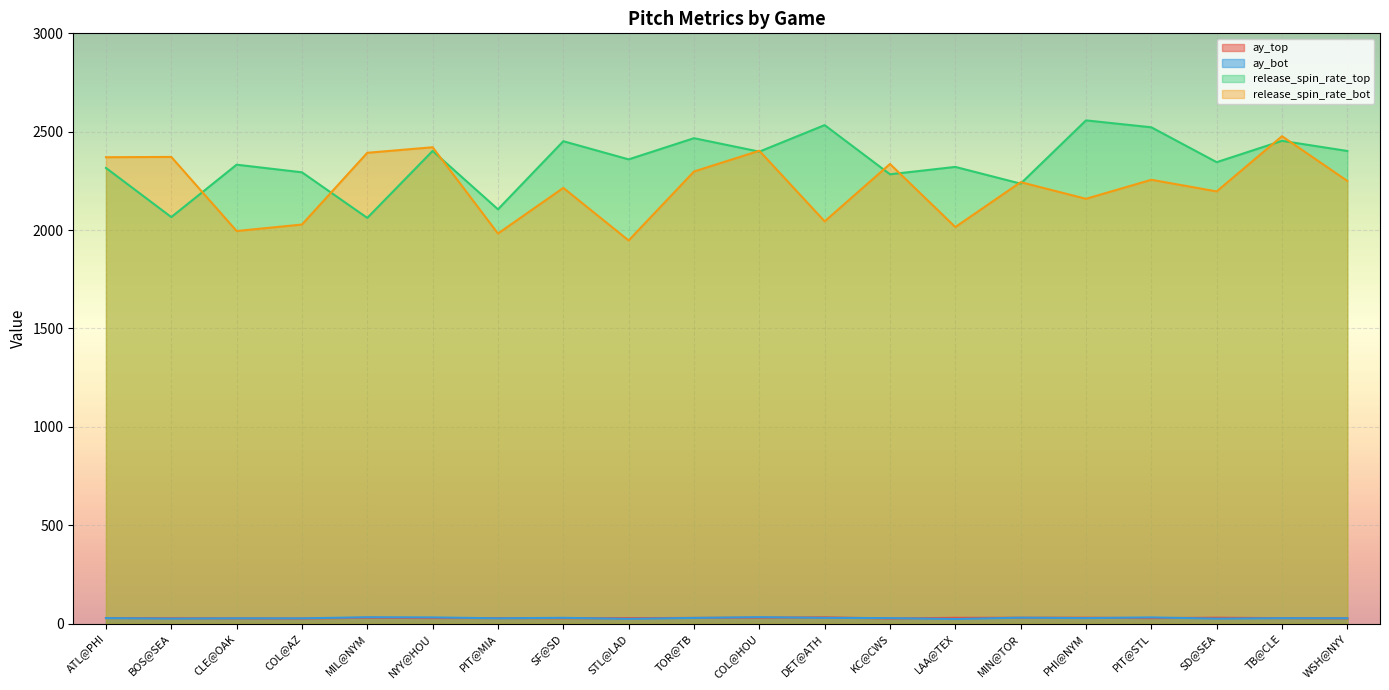

What position from the right is MIN@TOR?

6